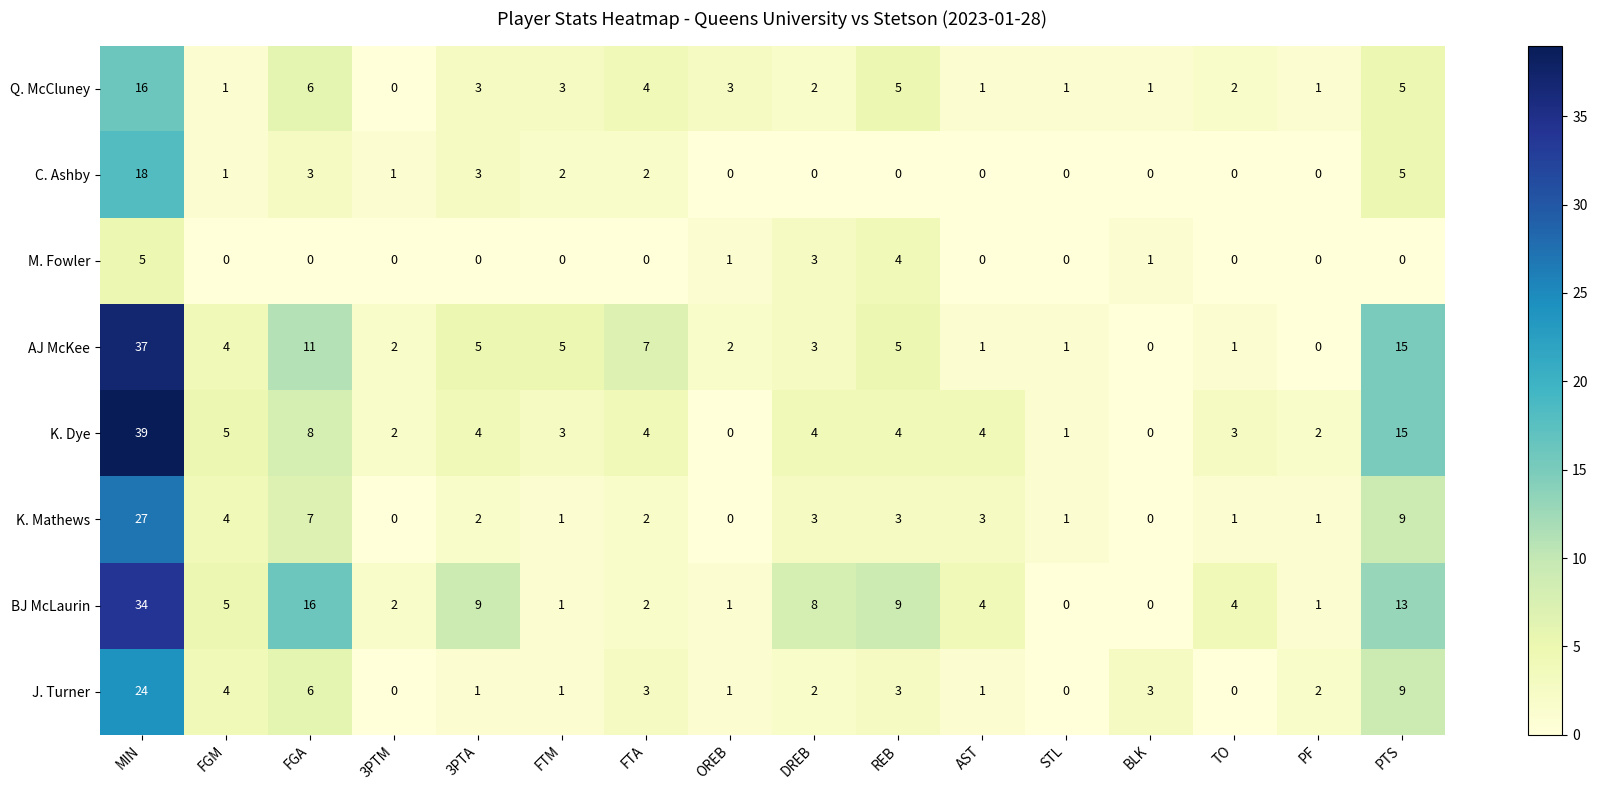

At how many categories does at least one series exceed 0?

16